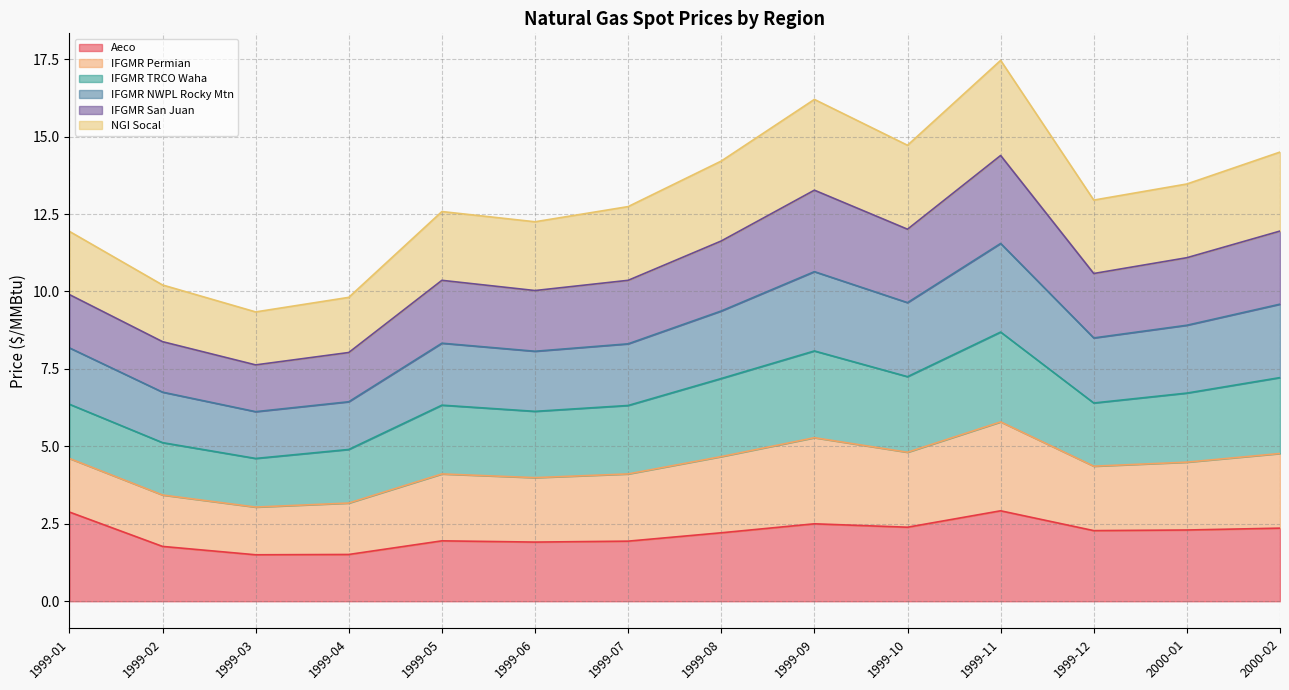

True or false: Aeco has a value of 4.7 at 1999-11.

False